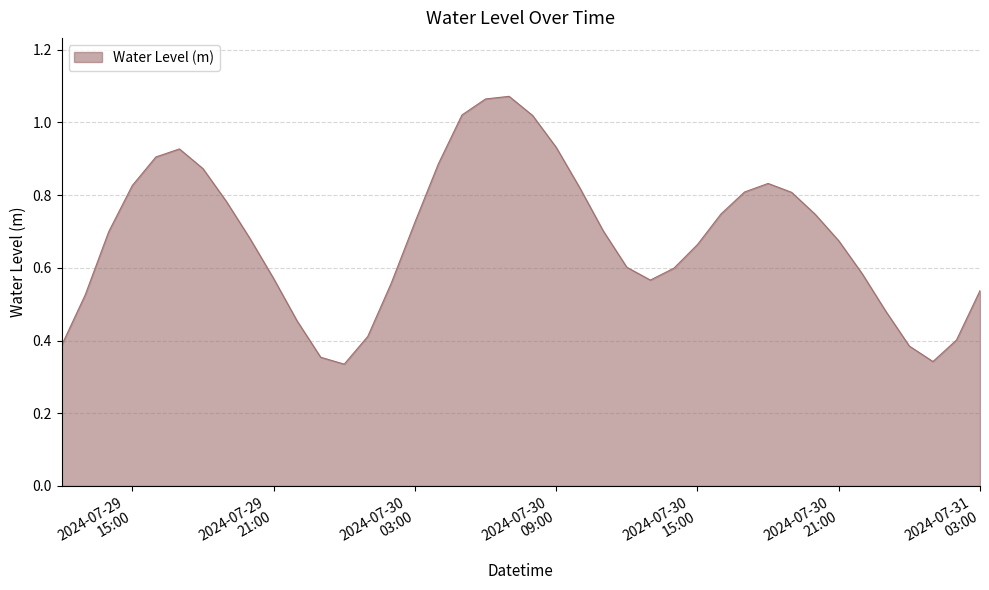

How many distinct data groups are displayed?

1